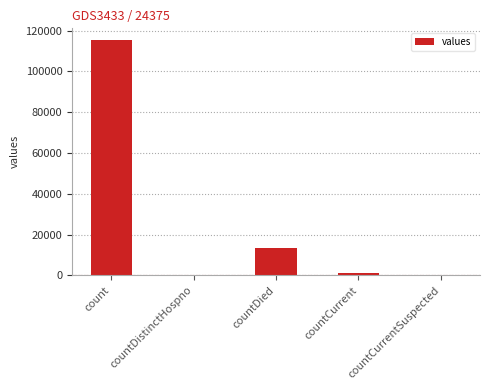

Are the bars grouped side by side (vs. stacked)?

No